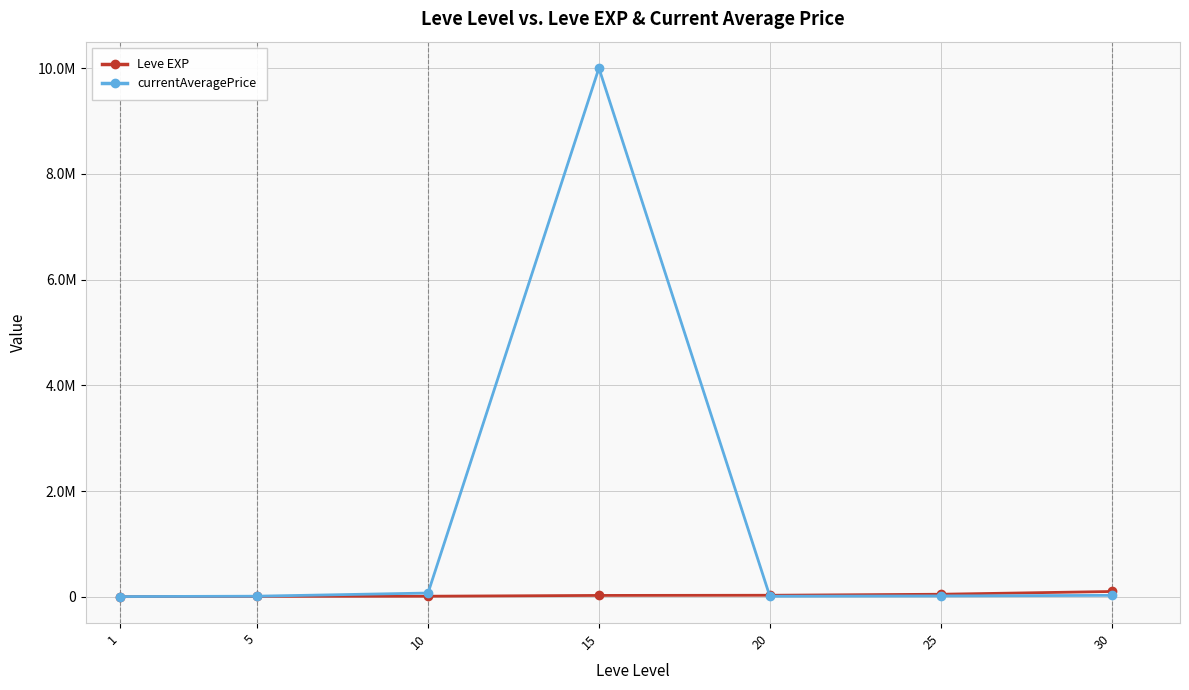

At how many categories does at least one series exceed 247516?

1